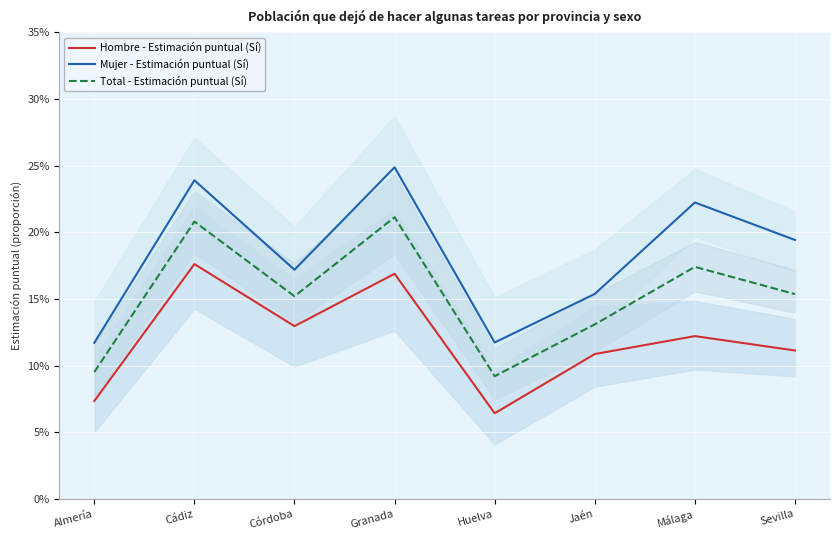

List the series in order of their peak value, highest first.

Mujer - Estimación puntual (Sí), Total - Estimación puntual (Sí), Hombre - Estimación puntual (Sí)